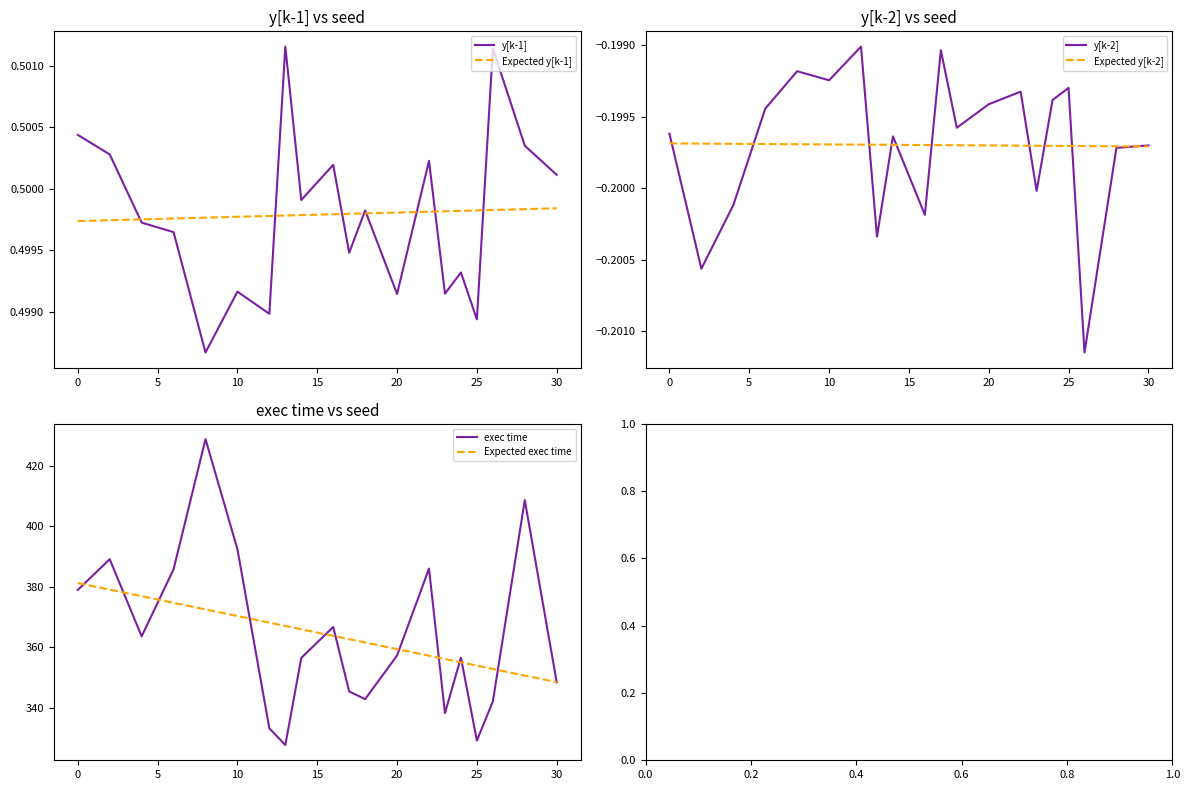

The value of Expected y[k-1] at 20 is 0.3. True or false?

False